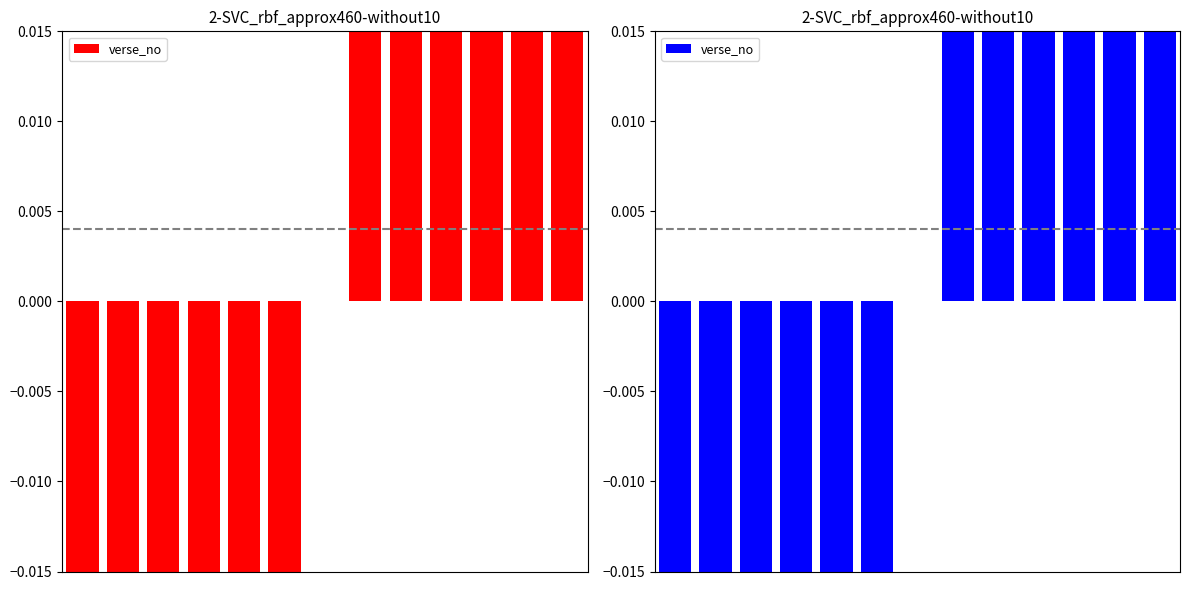

Is it true that the value at 6 is 0.1?

False